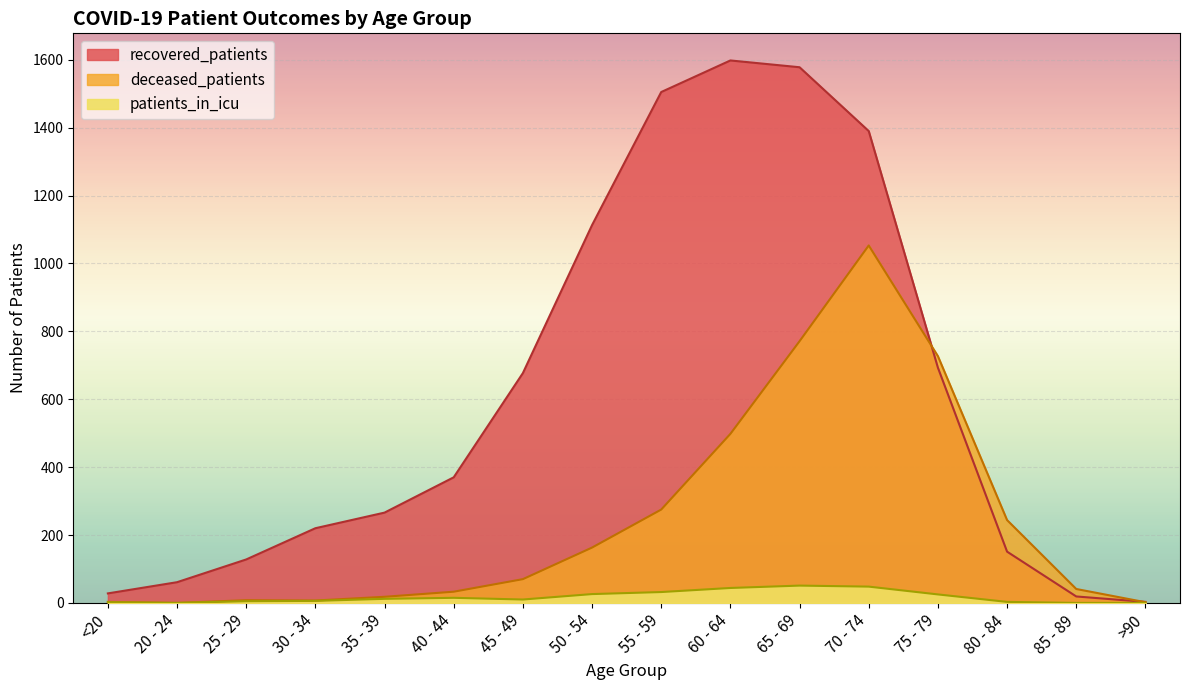

How many interior local valleys does the patients_in_icu series have?

2